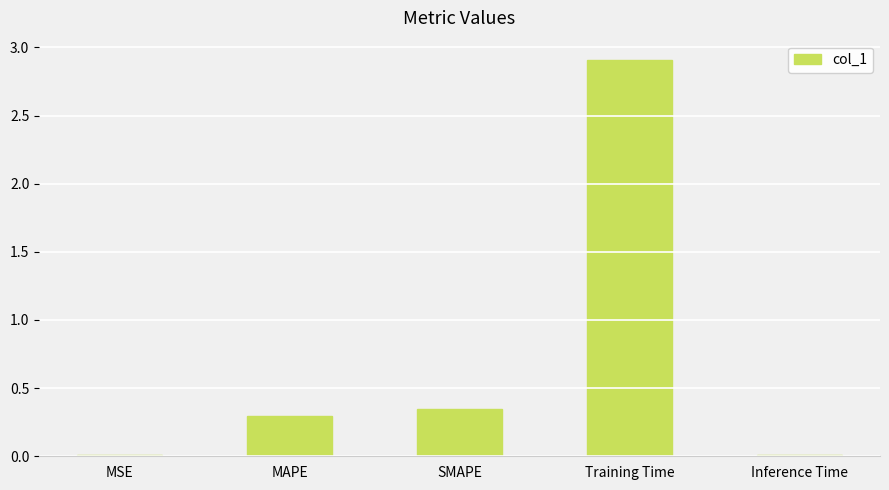

How many bars are there in total?

5